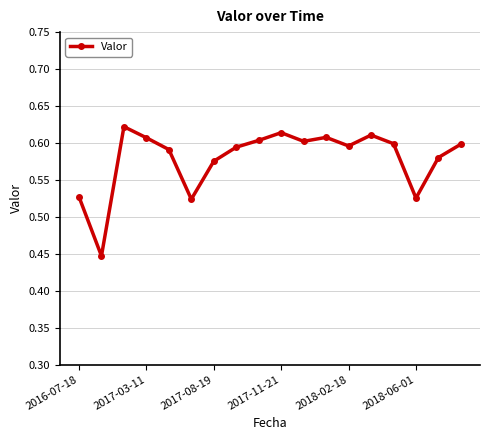

Count the values in the range 0 to 1.

18